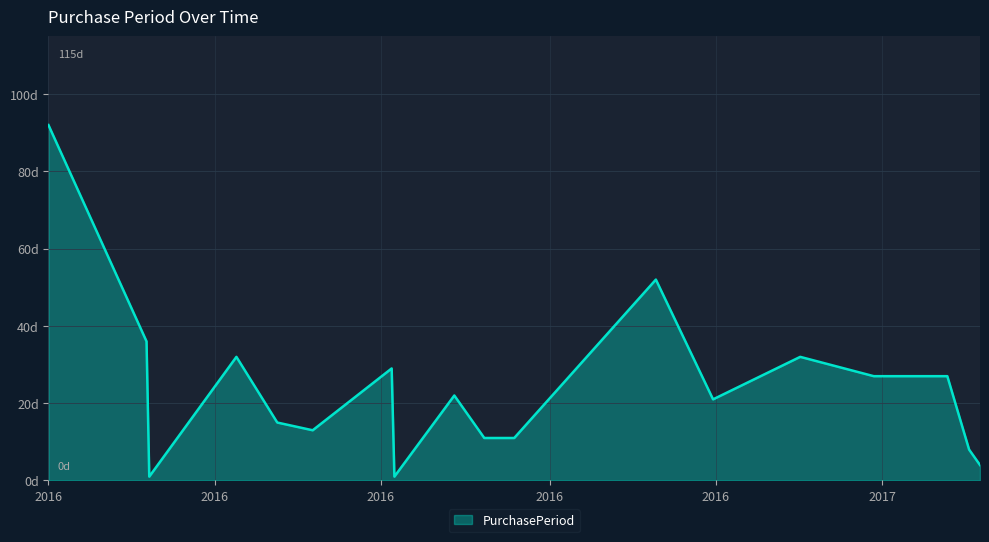

Does the chart display data point markers on the line(s)?

No